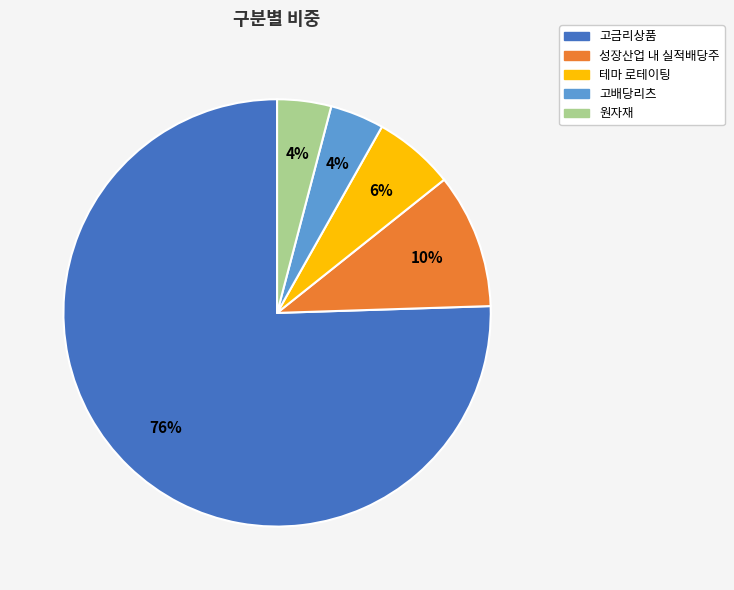

To the nearest percent, what portion does 고배당리츠 represent?

4%